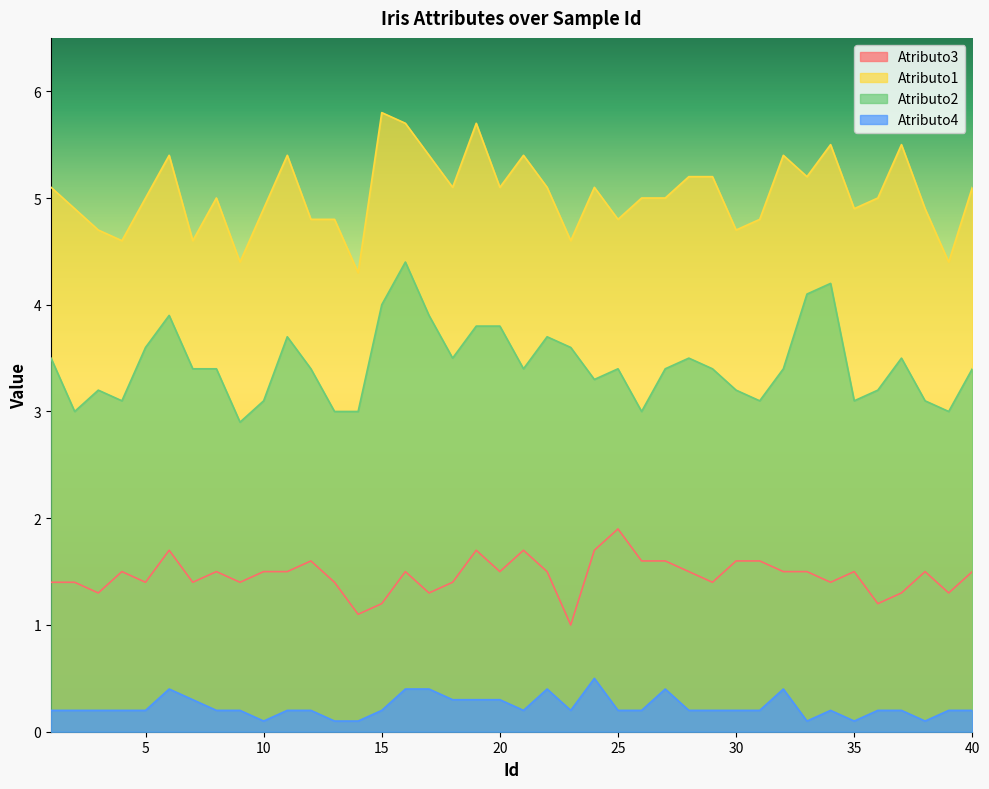

How many Atributo3 values are between 1 and 2?

40